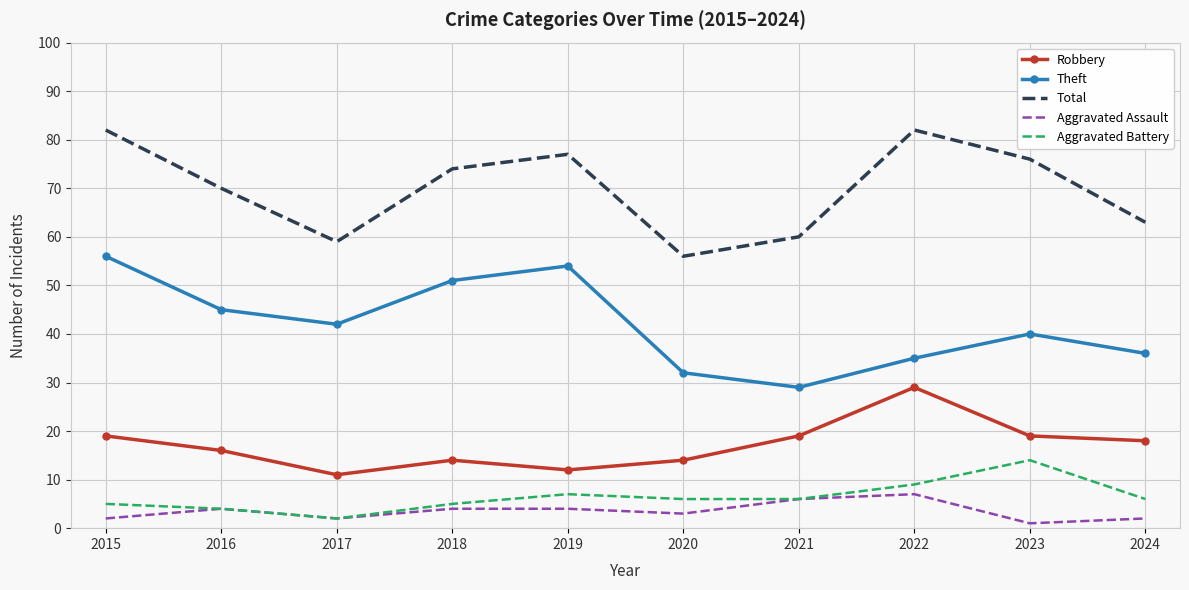

What is the total value across all series at 2020?

111